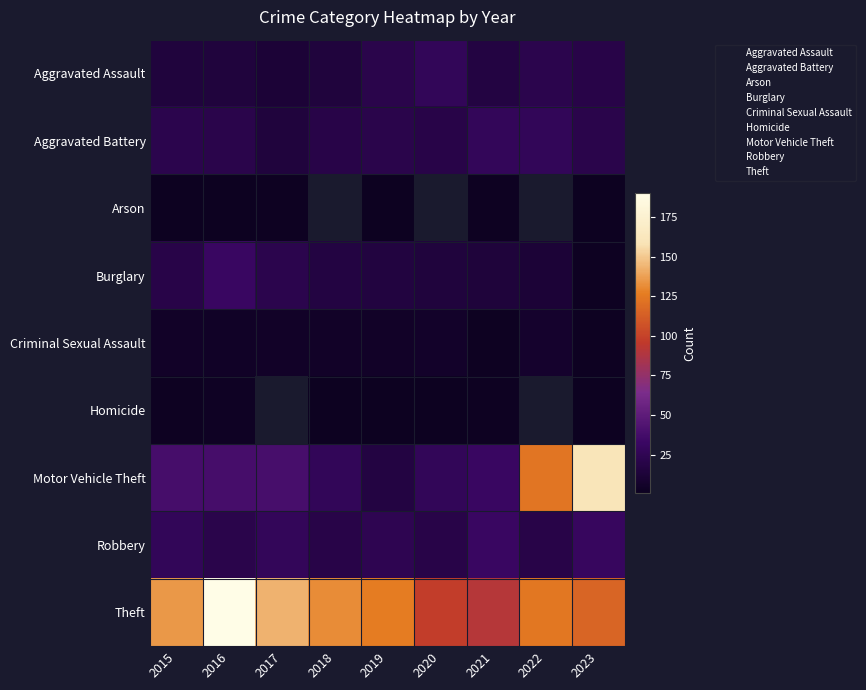

What is the average value of the Motor Vehicle Theft series?

55.7